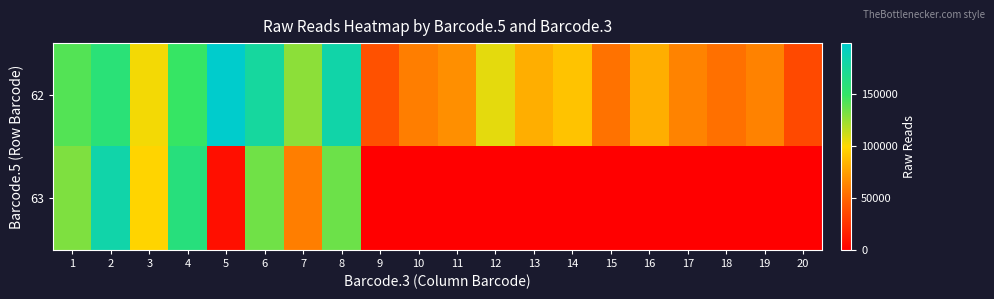

Reading left to right, what are all the values shown in this chart?

62: 1=140914	2=157285	3=102125	4=148036	5=198585	6=176310	7=126837	8=181301	9=39566	10=60454	11=67565	12=105776	13=80944	14=90207	15=55220	16=80732	17=62573	18=54045	19=62053	20=35902
63: 1=130532	2=181839	3=97692	4=160086	5=7770	6=134056	7=60412	8=134758	9=0	10=0	11=0	12=0	13=0	14=0	15=0	16=0	17=0	18=0	19=0	20=0